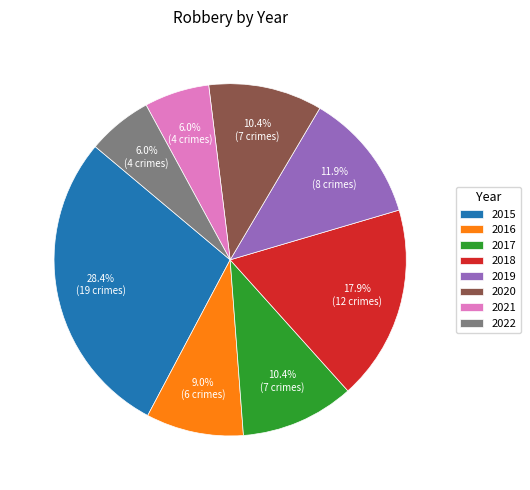

What is the largest slice in the pie chart?

2015